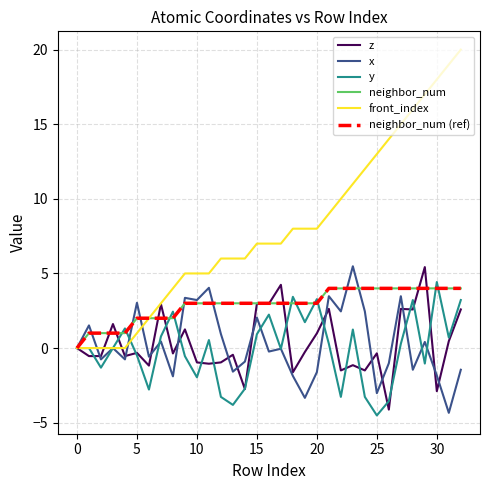

True or false: y has more than 0 points higher than both neighbors.

True